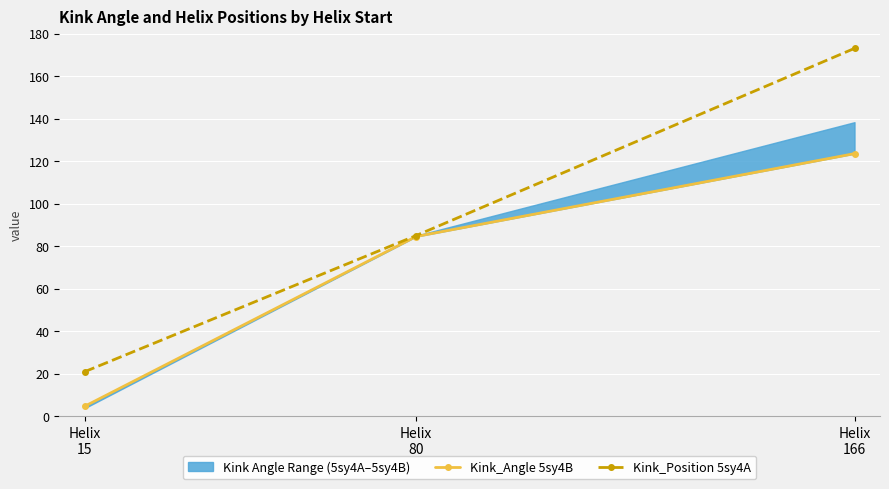

Which category has the highest value in the Kink_Angle 5sy4B series?

Helix
166